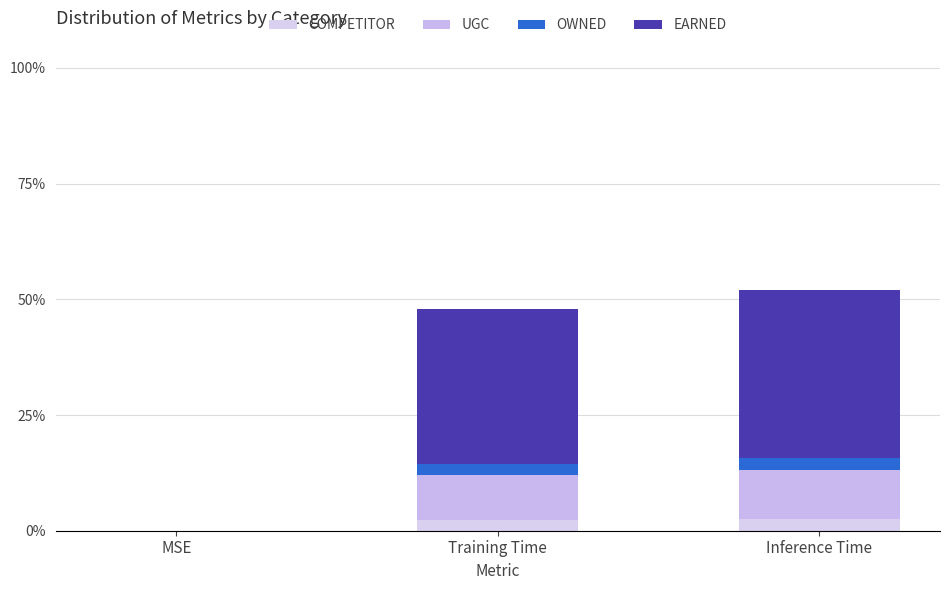

Are the bars horizontal?

No